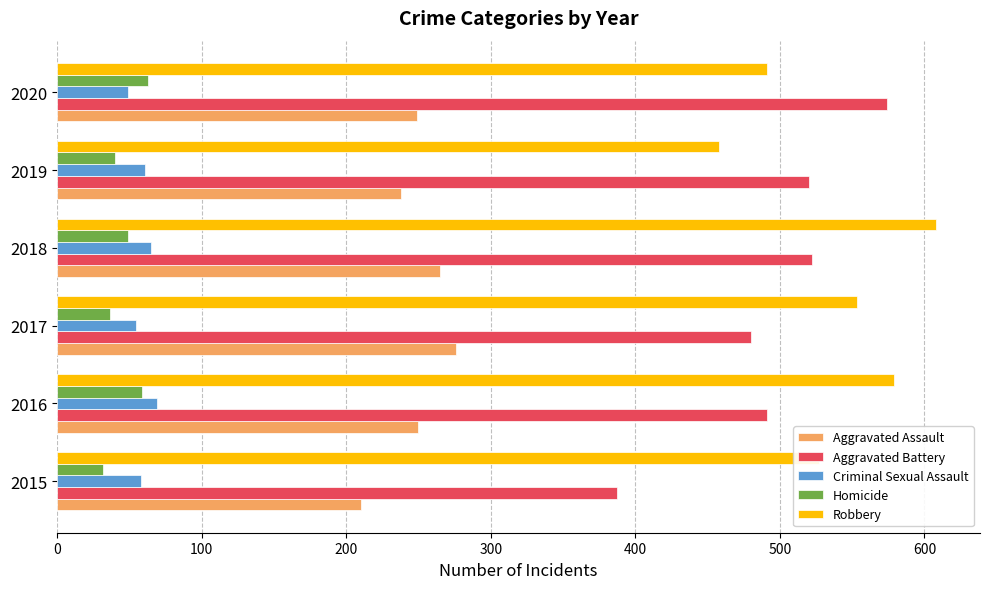

The value of Criminal Sexual Assault at 2019 is 82. True or false?

False